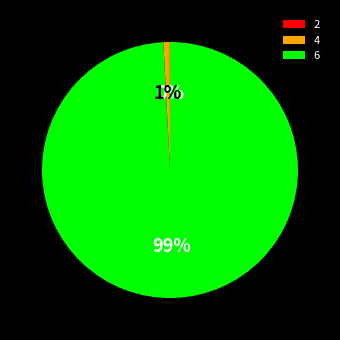

Which slice represents more than half of the pie?

6